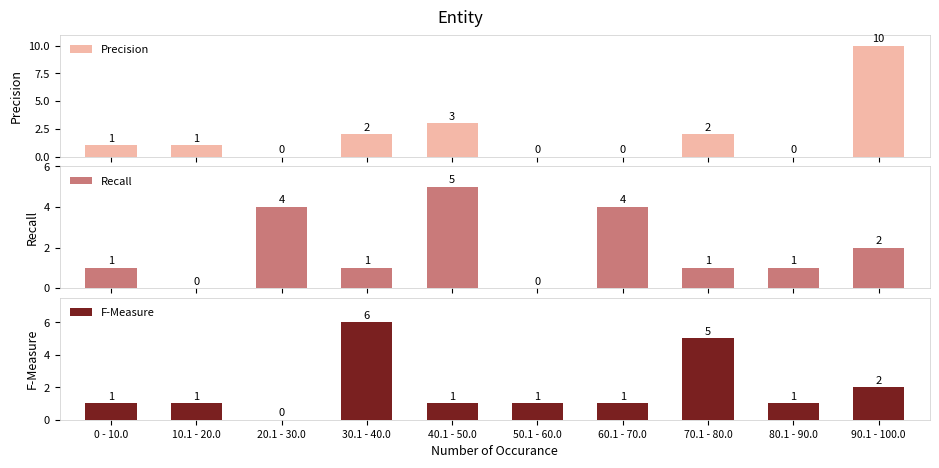

Which label corresponds to the smallest value in the chart?

20.1 - 30.0